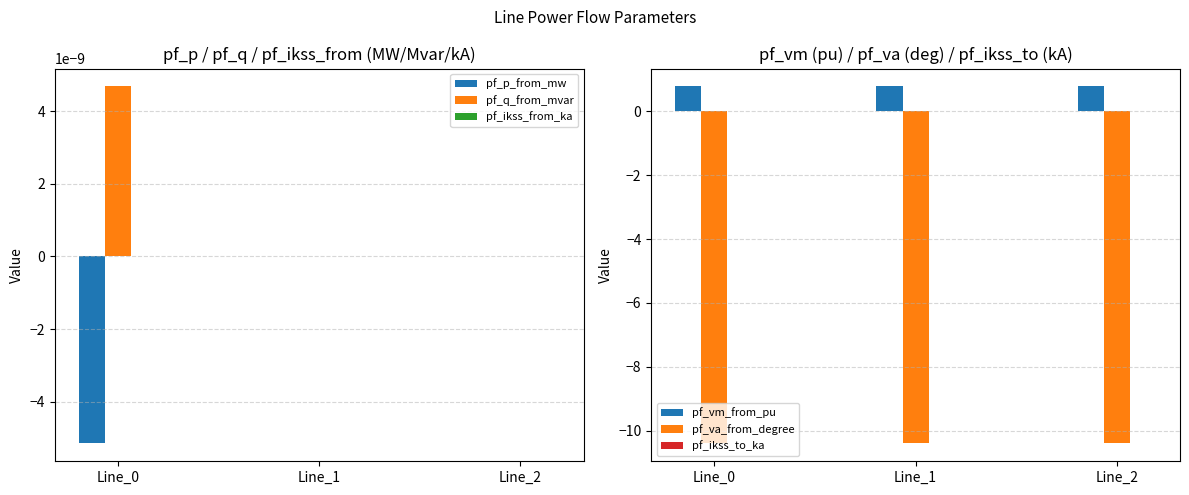

Count the pf_p_from_mw values in the range 0 to 1.

2